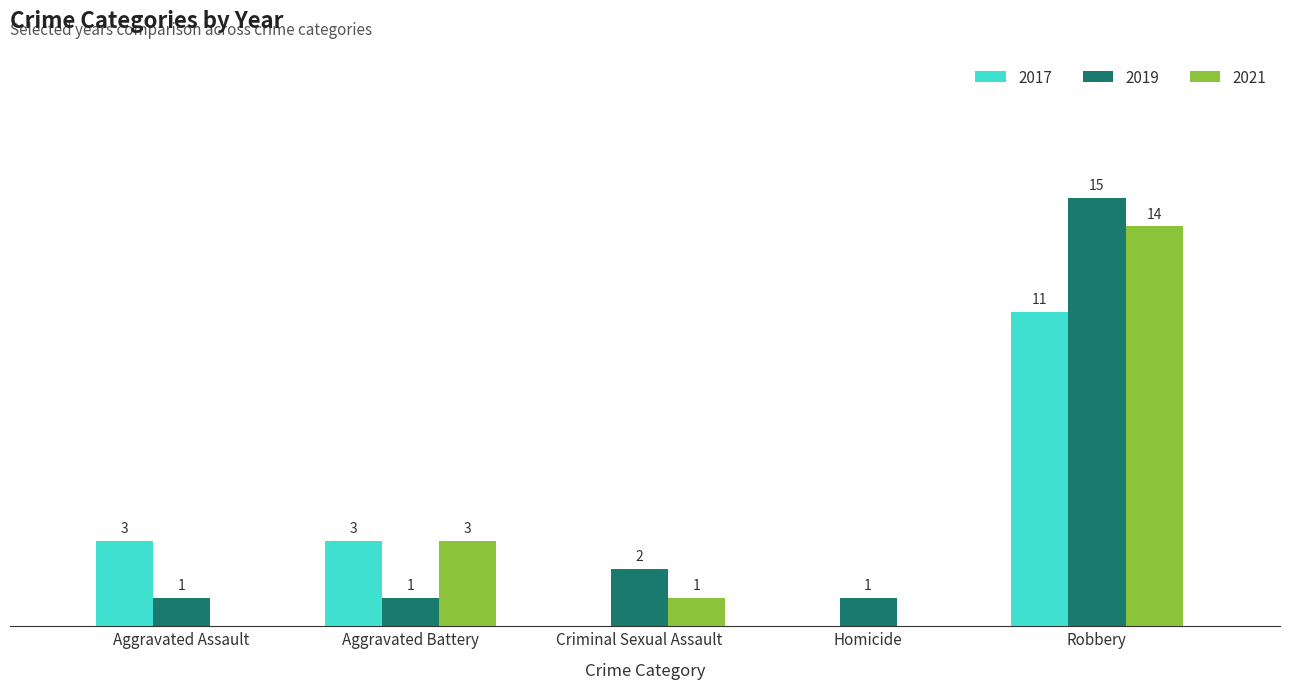

At which label does 2017 reach its peak?

Robbery